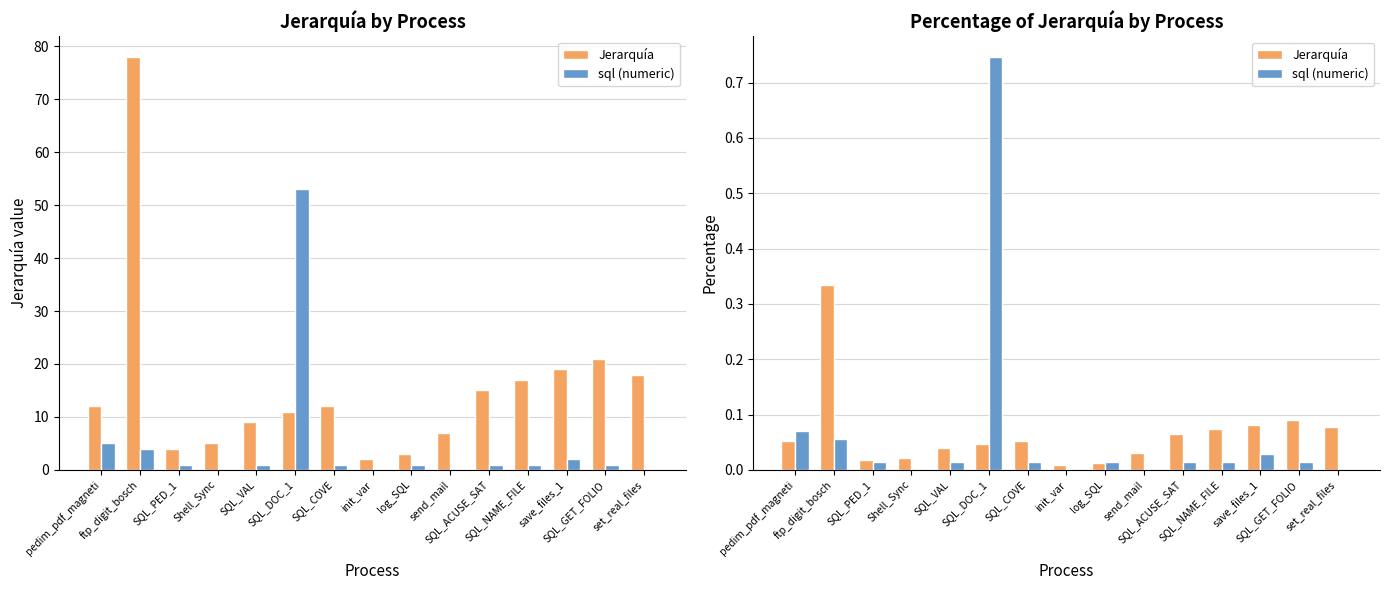

Between Shell_Sync and SQL_COVE, which series saw the biggest shift?

Jerarquía